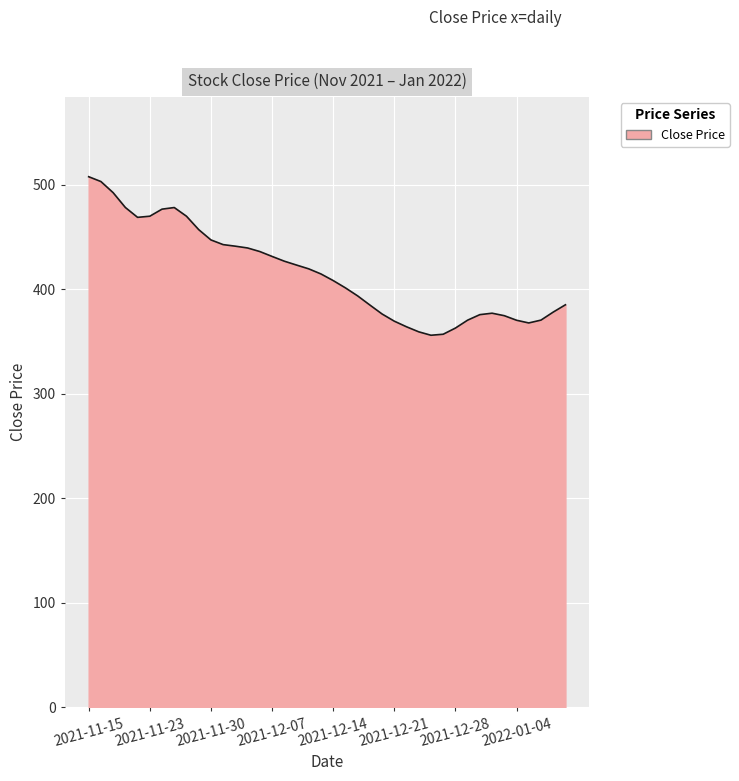

What is the greatest value displayed?

507.9